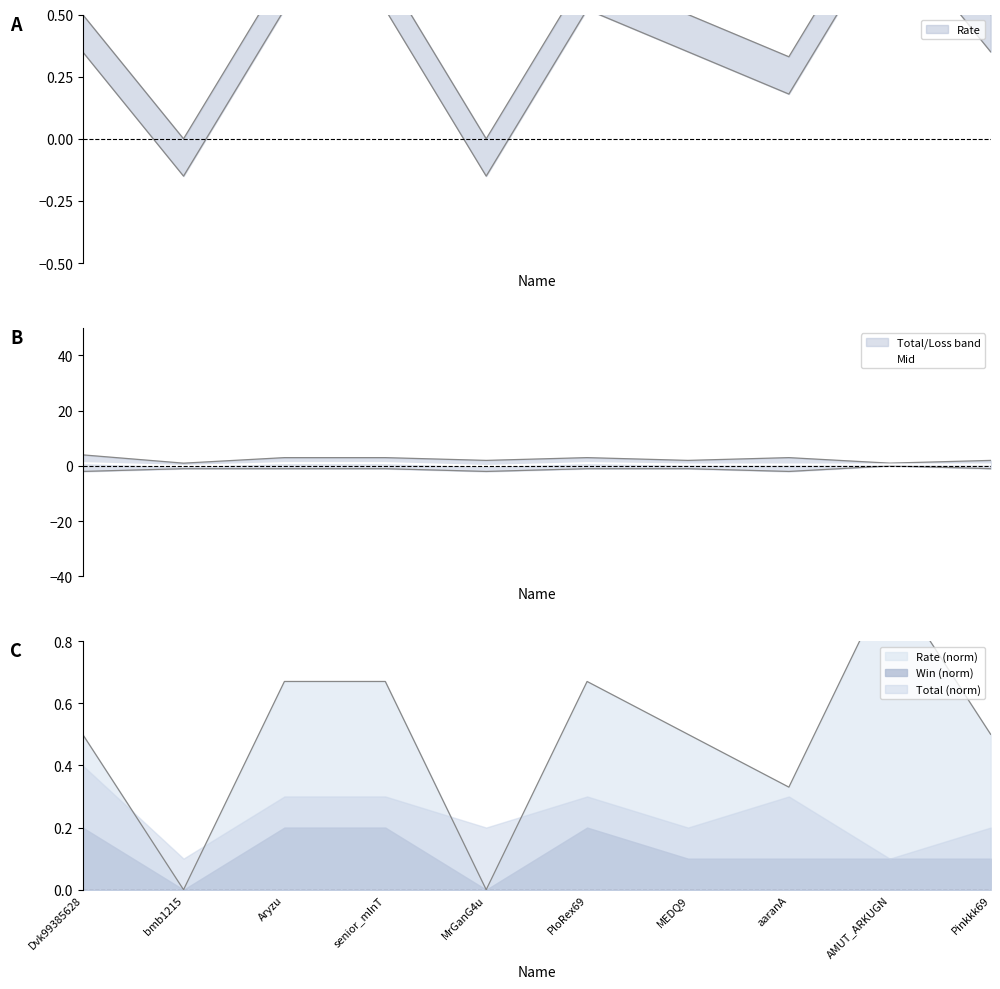

Rank the categories by value from lowest to highest.

bmb1215, MrGanG4u, MEDQ9, aaranA, AMUT_ARKUGN, Pinkkk69, Dvk99385628, Aryzu, senior_mInT, PloRex69